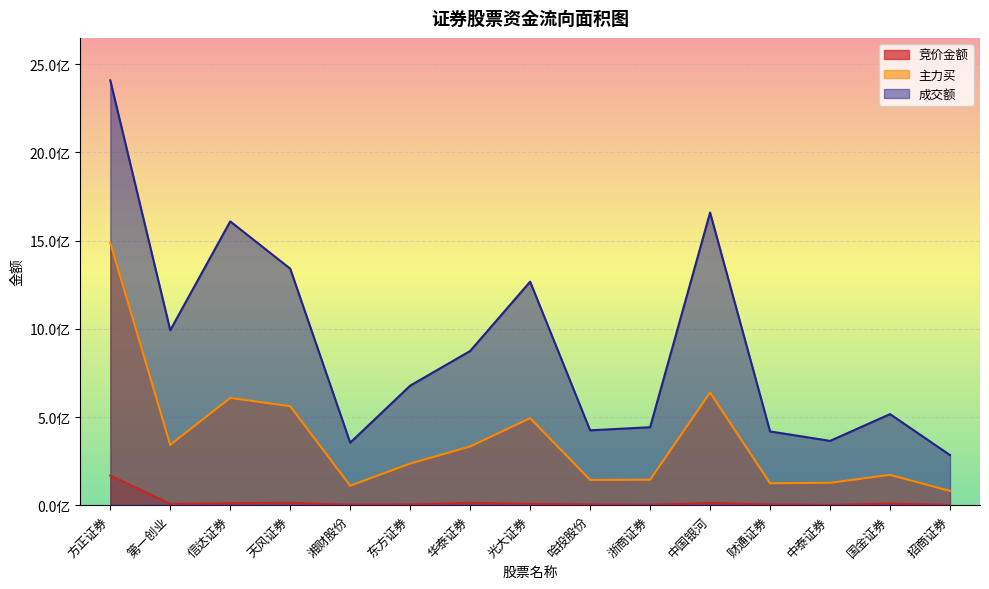

The 成交额 series shows 926907390 at 东方证券. True or false?

False